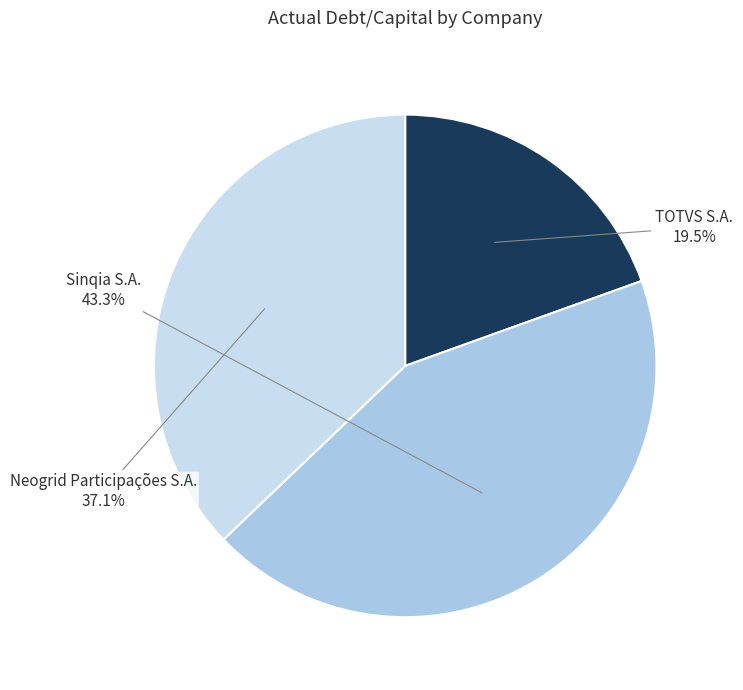

To the nearest percent, what percentage of the pie is Neogrid Participações S.A.?

37%